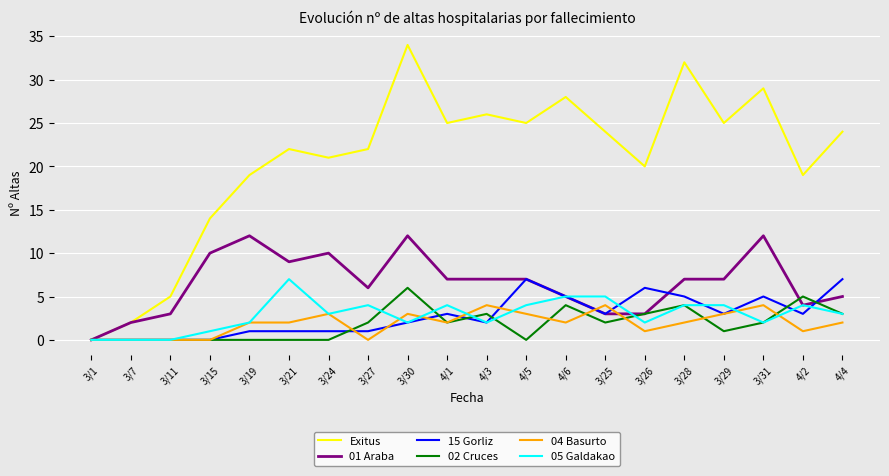

Count the 02 Cruces values in the range 0 to 3.

16